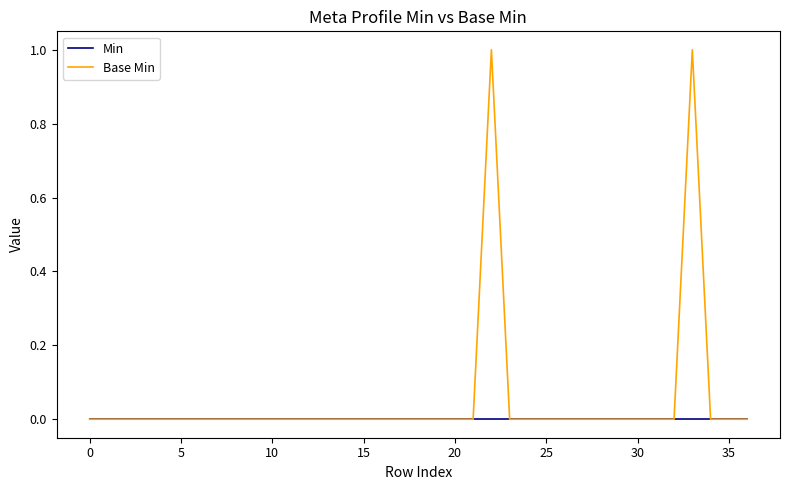

List the series in order of their overall mean, highest first.

Base Min, Min